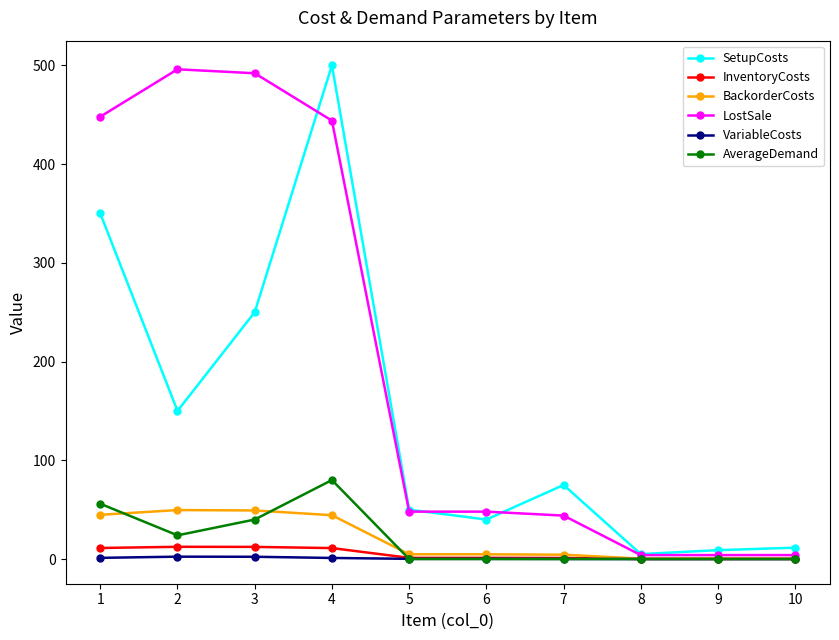

Does the chart have visible grid lines?

No